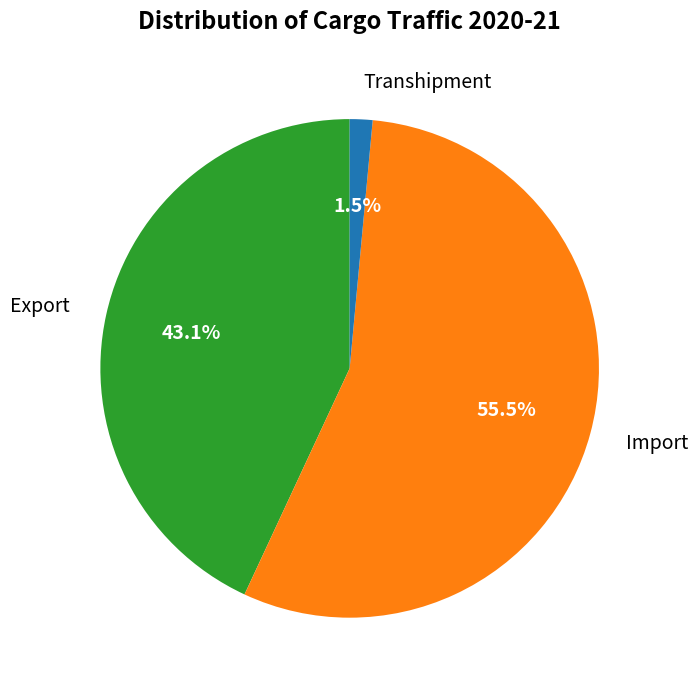

Rank the categories by value from highest to lowest.

Import, Export, Transhipment